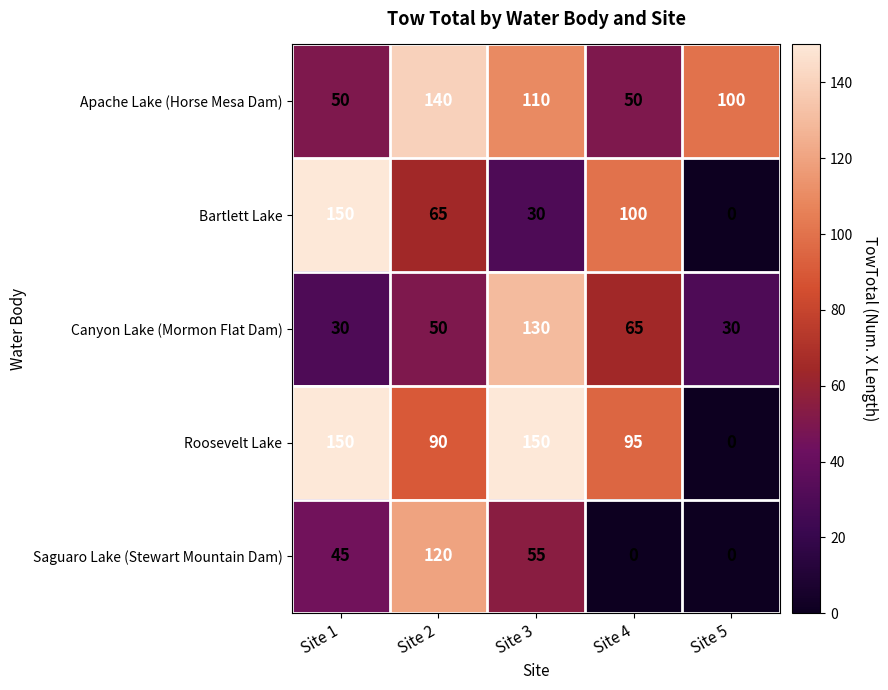

Is it true that Bartlett Lake equals 150 at Site 1?

True